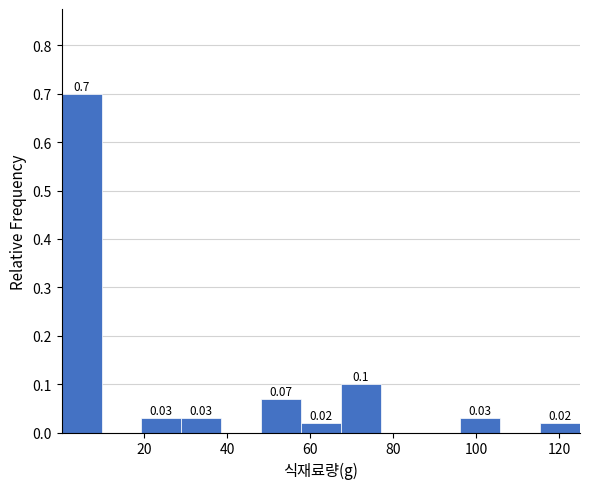

Which range on the x-axis has the tallest bar?

0 to 10